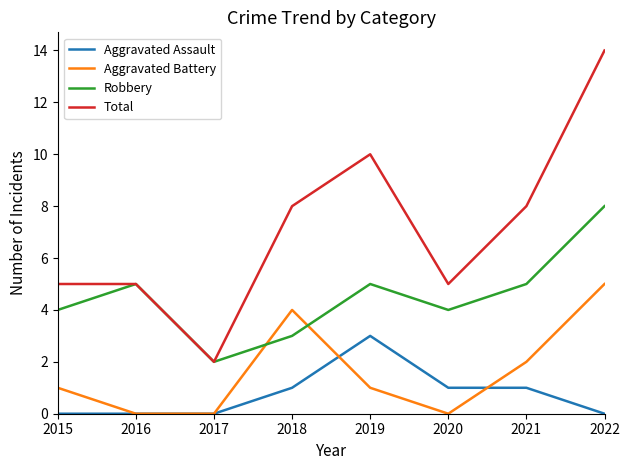

Reading left to right, extract all data points from this chart.

Aggravated Assault: 2015=0	2016=0	2017=0	2018=1	2019=3	2020=1	2021=1	2022=0
Aggravated Battery: 2015=1	2016=0	2017=0	2018=4	2019=1	2020=0	2021=2	2022=5
Robbery: 2015=4	2016=5	2017=2	2018=3	2019=5	2020=4	2021=5	2022=8
Total: 2015=5	2016=5	2017=2	2018=8	2019=10	2020=5	2021=8	2022=14